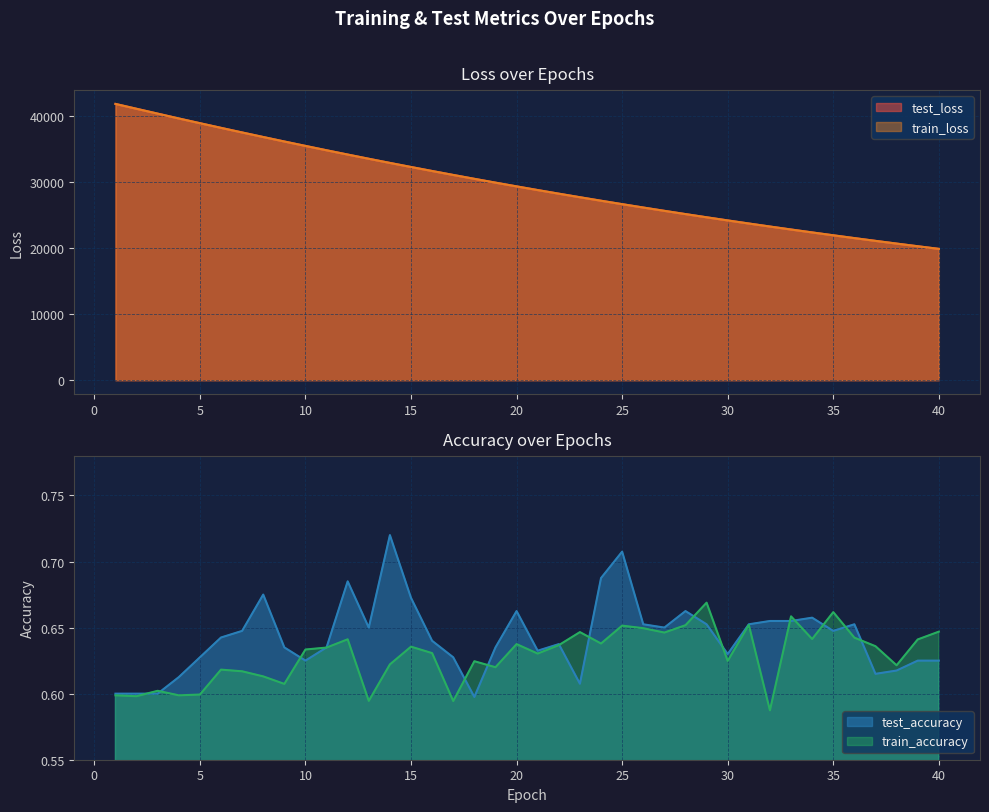

Reading left to right, extract all data points from this chart.

test_loss: 41796.5	41061.9	40329.4	39596.8	38883.1	38176.9	37479.6	36791.2	36111.7	35443.9	34785.4	34136.9	33499.1	32871.3	32254.7	31648.7	31051.1	30465.4	29888.9	29322.1	28765.5	28218.2	27680.4	27151.6	26632.5	26123.0	25621.7	25129.6	24646.1	24171.2	23704.9	23247.3	22797.3	22356.0	21921.9	21496.6	21078.7	20667.2	20264.7	19868.6
train_loss: 41798.3	41061.5	40329.3	39597.5	38883.2	38177.4	37480.4	36791.6	36111.9	35444.0	34785.4	34137.0	33499.4	32871.5	32254.8	31648.7	31051.2	30465.3	29888.7	29322.2	28765.4	28218.0	27680.5	27151.7	26632.6	26123.0	25621.7	25129.6	24646.1	24171.1	23705.0	23247.4	22797.3	22356.1	21921.9	21496.5	21078.4	20667.3	20264.8	19868.5
test_accuracy: 0.6	0.6	0.6	0.6	0.6	0.6	0.6	0.7	0.6	0.6	0.6	0.7	0.7	0.7	0.7	0.6	0.6	0.6	0.6	0.7	0.6	0.6	0.6	0.7	0.7	0.7	0.7	0.7	0.7	0.6	0.7	0.7	0.7	0.7	0.6	0.7	0.6	0.6	0.6	0.6
train_accuracy: 0.6	0.6	0.6	0.6	0.6	0.6	0.6	0.6	0.6	0.6	0.6	0.6	0.6	0.6	0.6	0.6	0.6	0.6	0.6	0.6	0.6	0.6	0.6	0.6	0.7	0.6	0.6	0.7	0.7	0.6	0.7	0.6	0.7	0.6	0.7	0.6	0.6	0.6	0.6	0.6